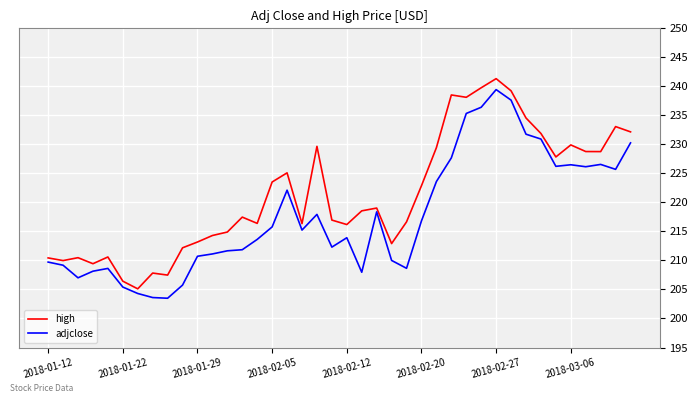

What is the difference between the maximum and minimum values in the adjclose series?

36.0